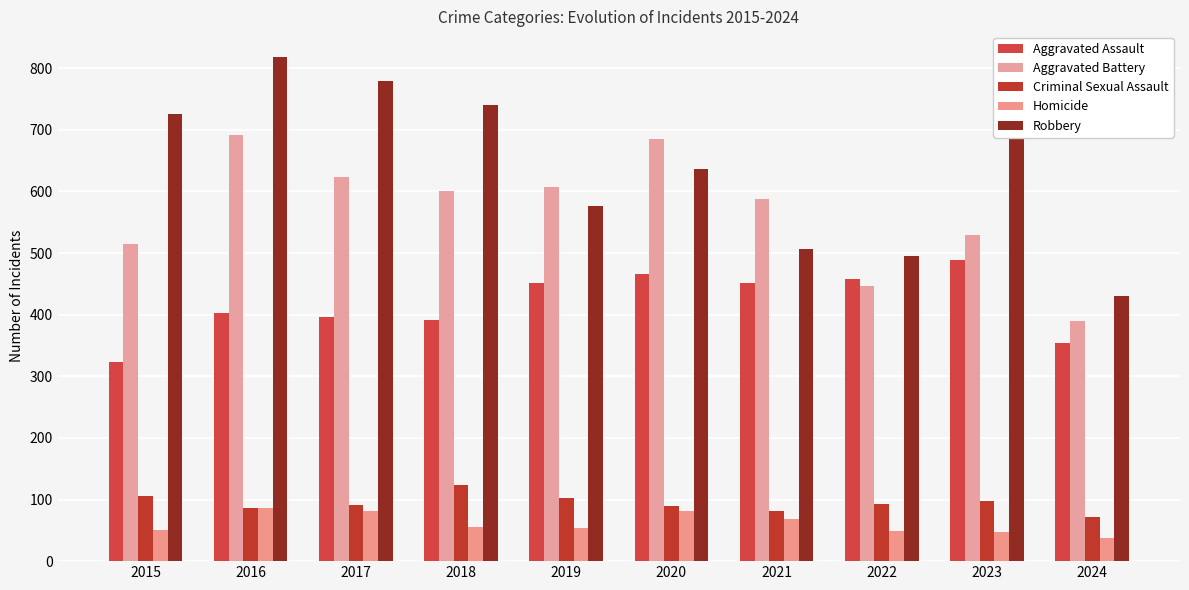

Is it true that Aggravated Assault equals 452 at 2021?

True